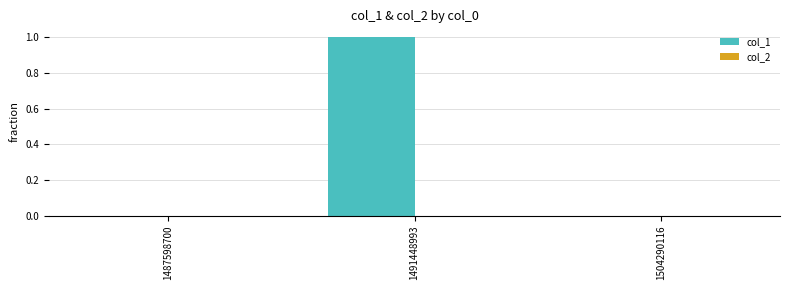

Is it true that the value at 1491448993 is 1?

True